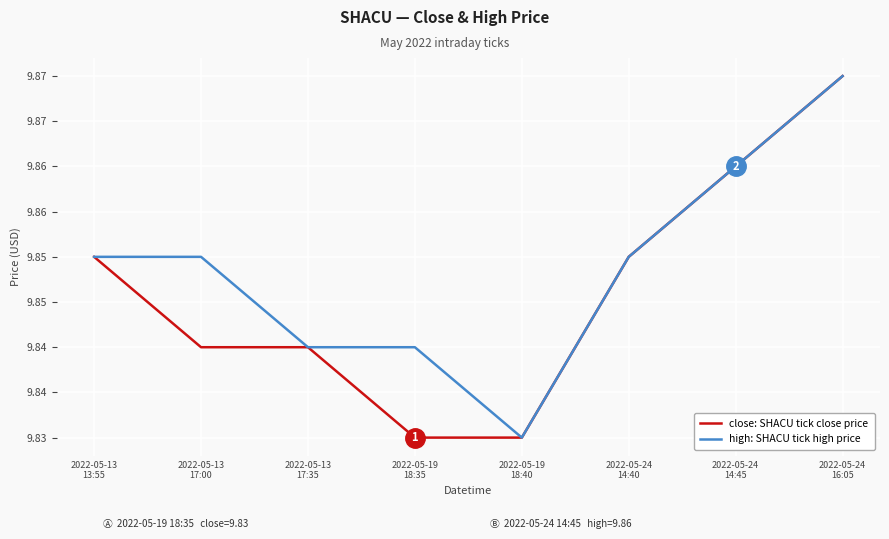

Reading left to right, extract all data points from this chart.

close: SHACU tick close price: 9.8	9.8	9.8	9.8	9.8	9.8	9.9	9.9
high: SHACU tick high price: 9.8	9.8	9.8	9.8	9.8	9.8	9.9	9.9